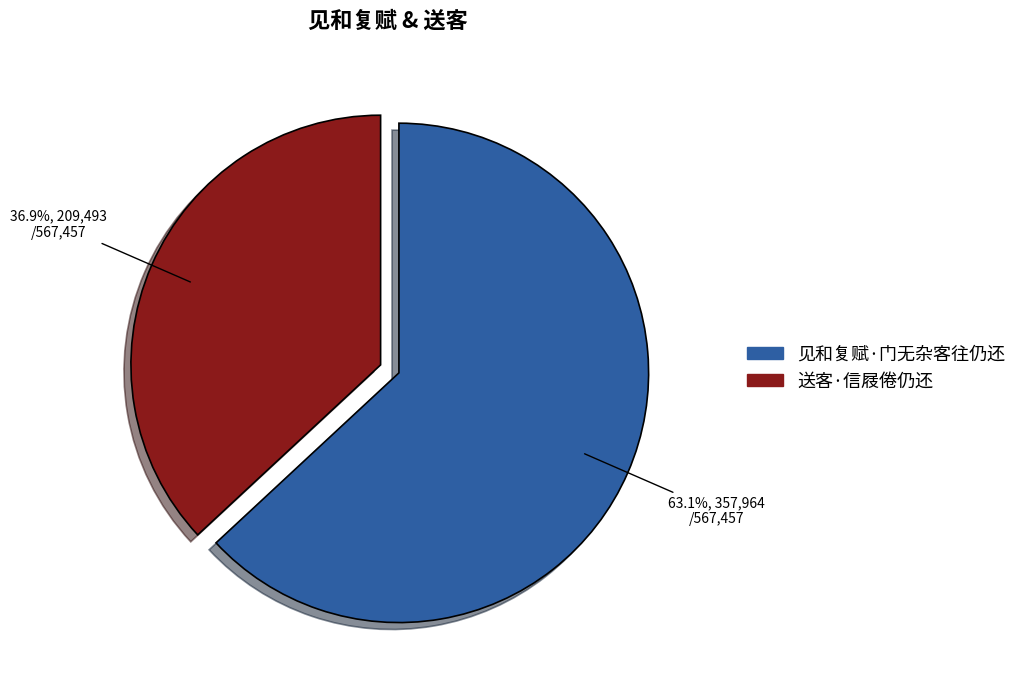

What is the majority slice?

见和复赋·门无杂客往仍还